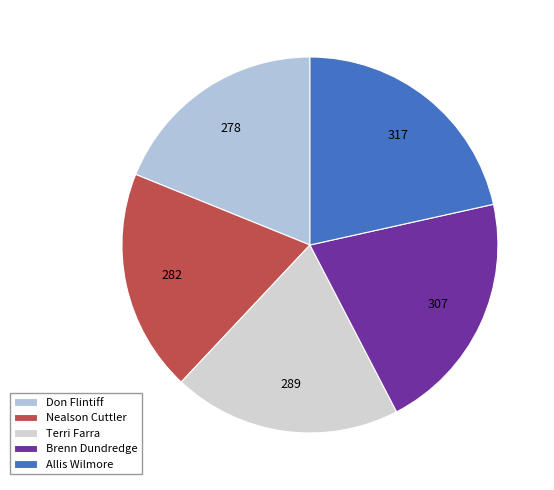

Count the number of slices in the pie.

5